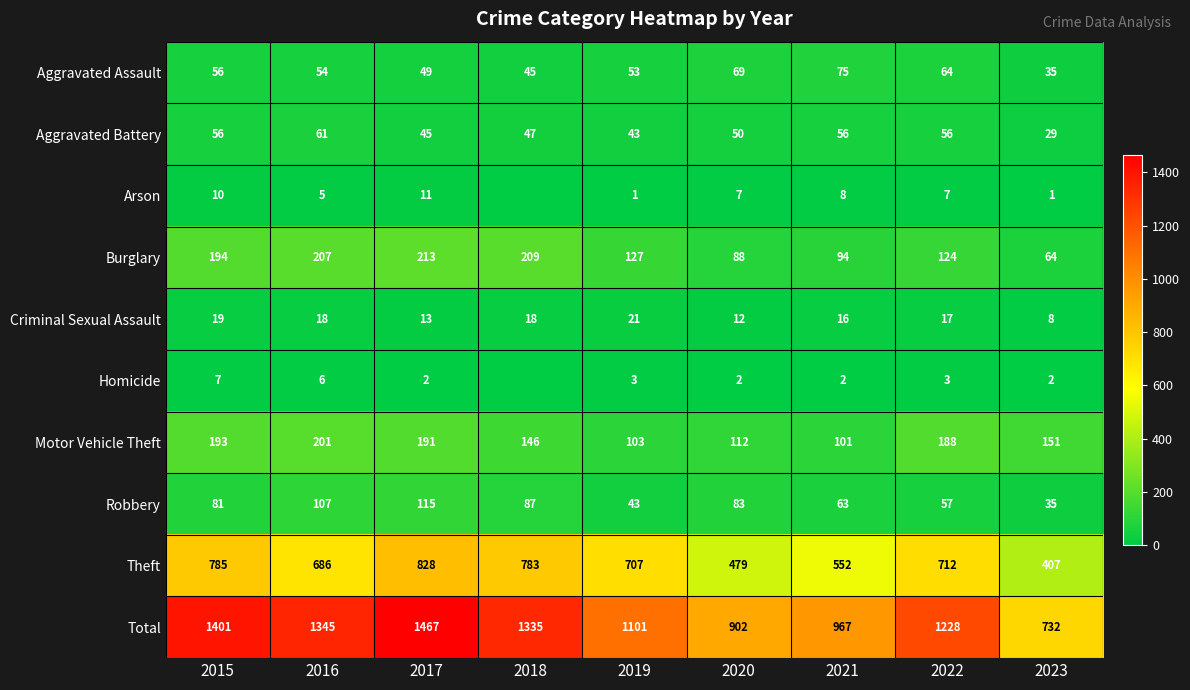

List the labels in order of Burglary value, smallest first.

2023, 2020, 2021, 2022, 2019, 2015, 2016, 2018, 2017